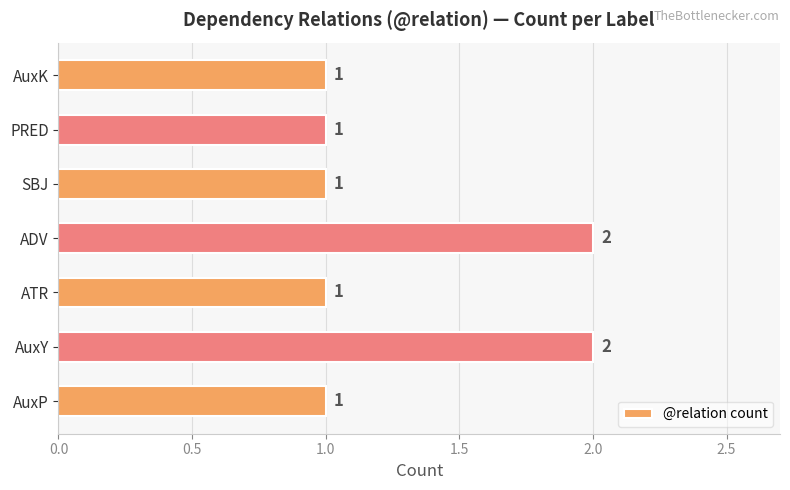

Reading bottom to top, list all the values displayed in this chart.

1	2	1	2	1	1	1